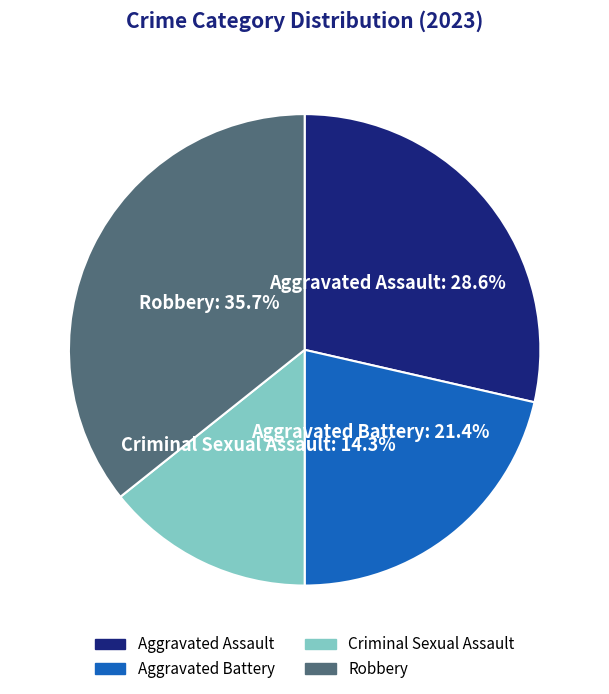

Is there a majority slice in this chart?

No